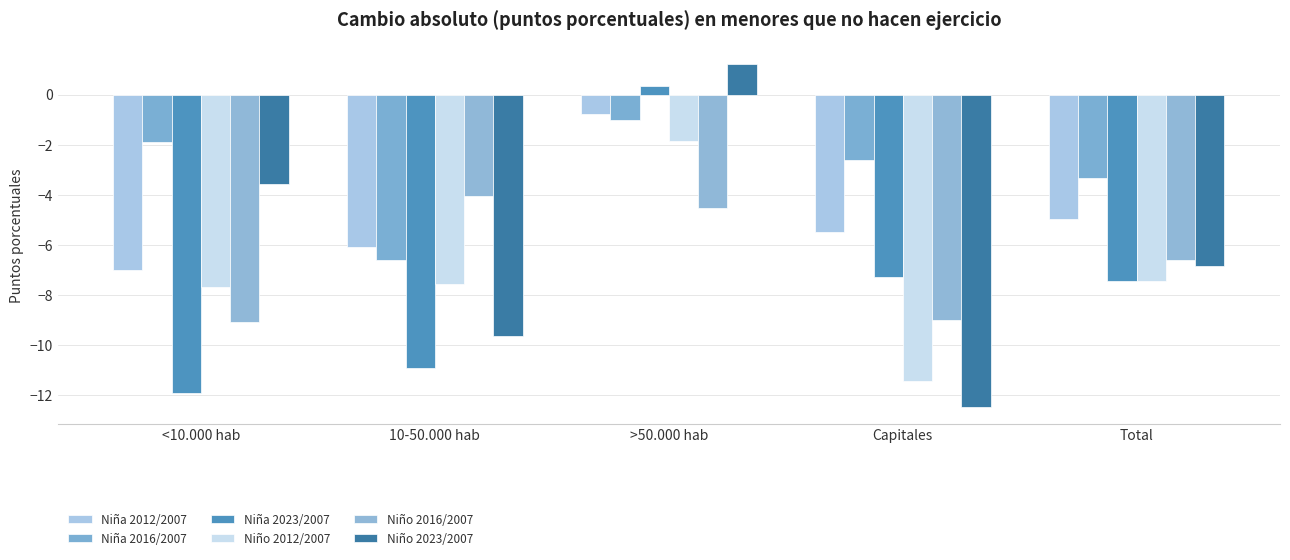

What is the label of the 3rd bar from the left?

>50.000 hab